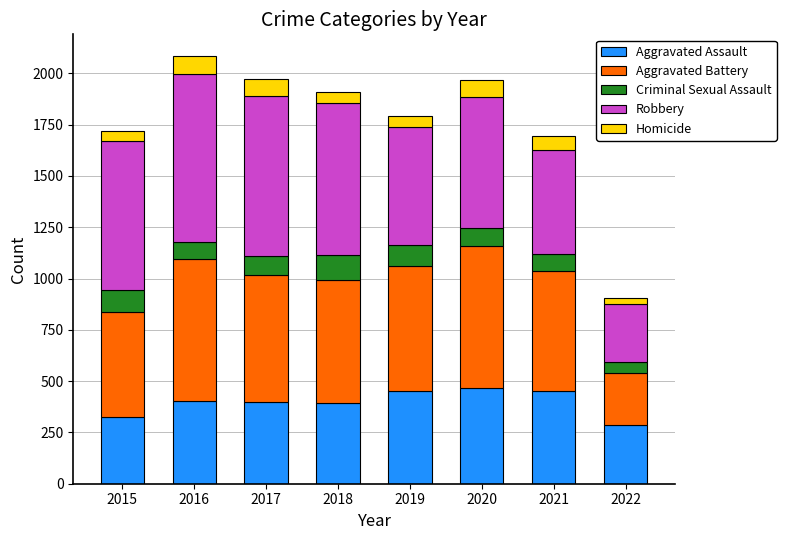

At which label does Aggravated Assault reach its minimum?

2022